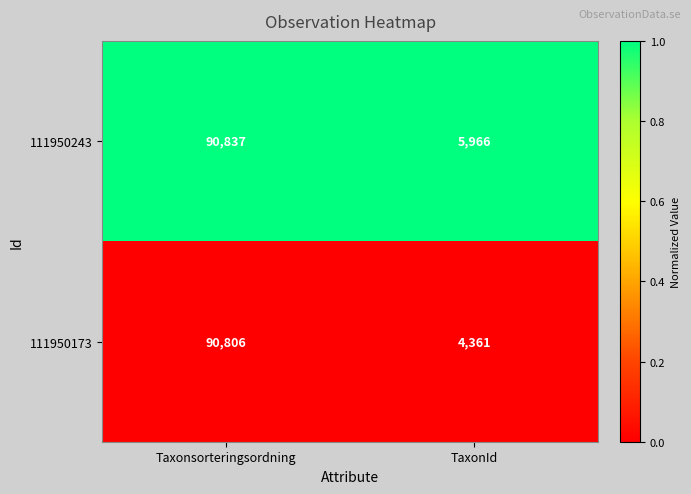

What is the total value across all series at Taxonsorteringsordning?

181643